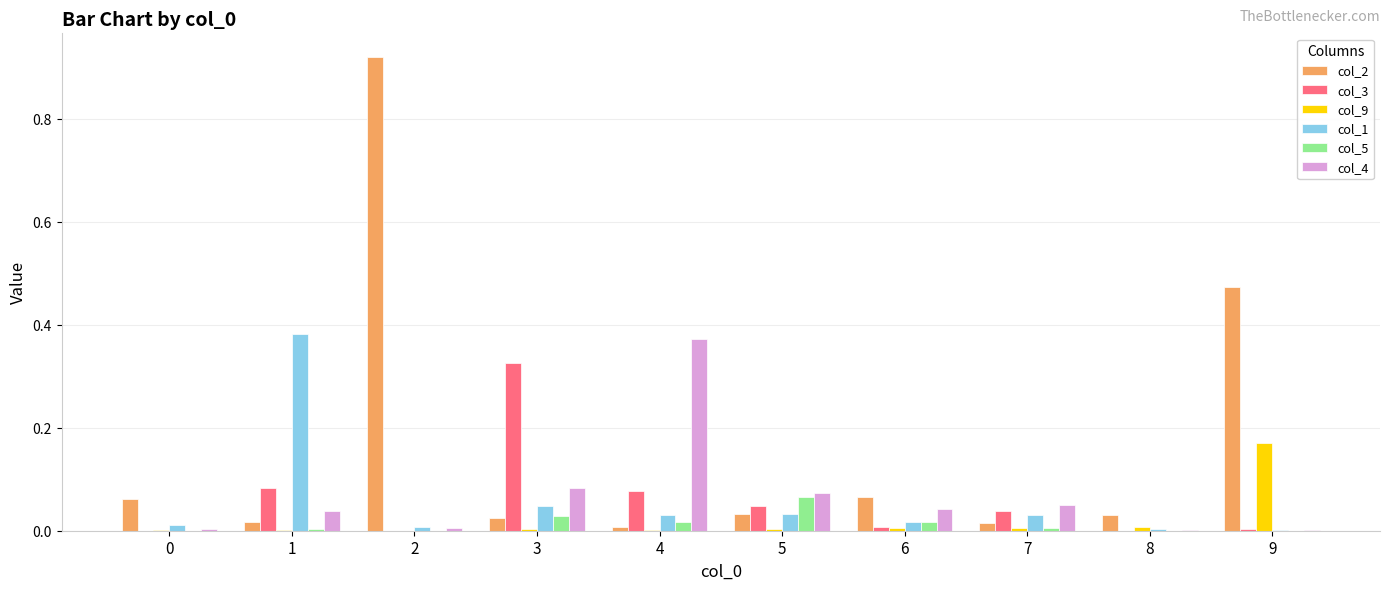

Which series has the largest total across all categories?

col_2